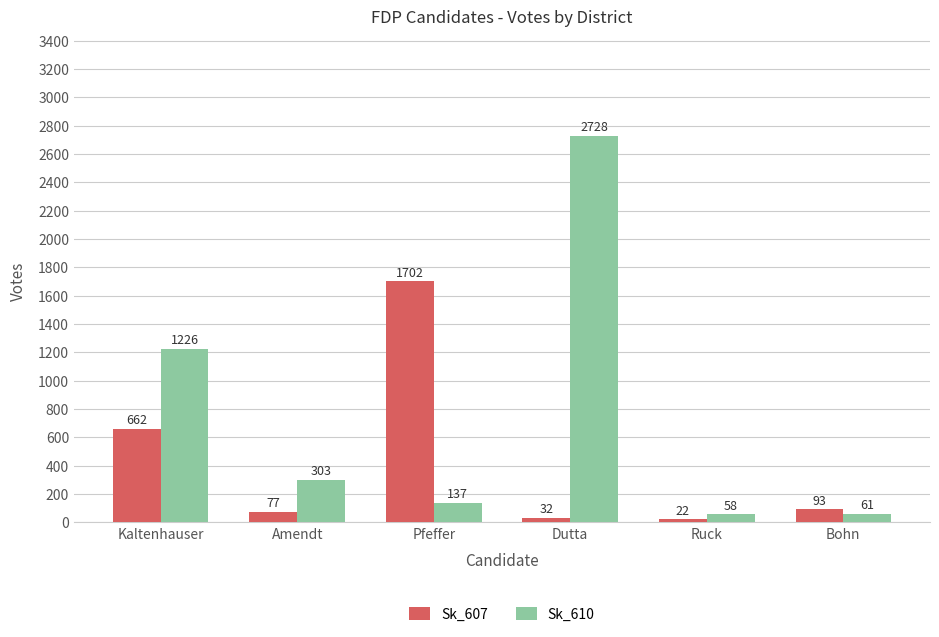

Rank the series by their maximum value, from lowest to highest.

Sk_607, Sk_610